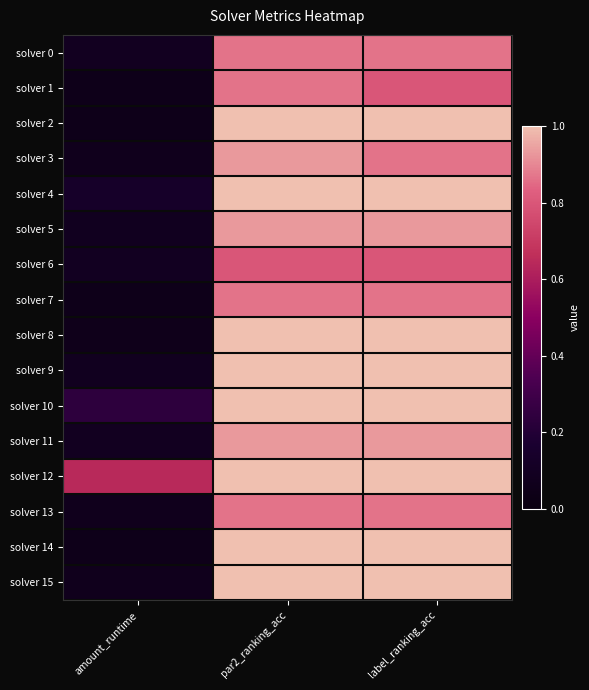

What is the total value across all series at label_ranking_acc?

14.9